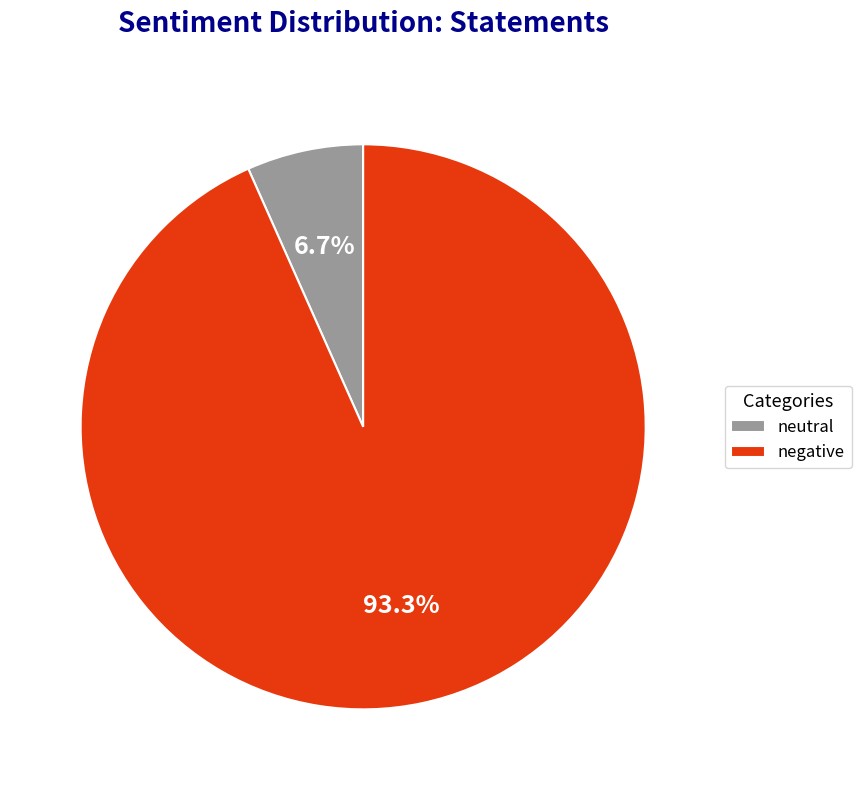

To the nearest percent, what is the difference between the largest and smallest slice percentages?

87%